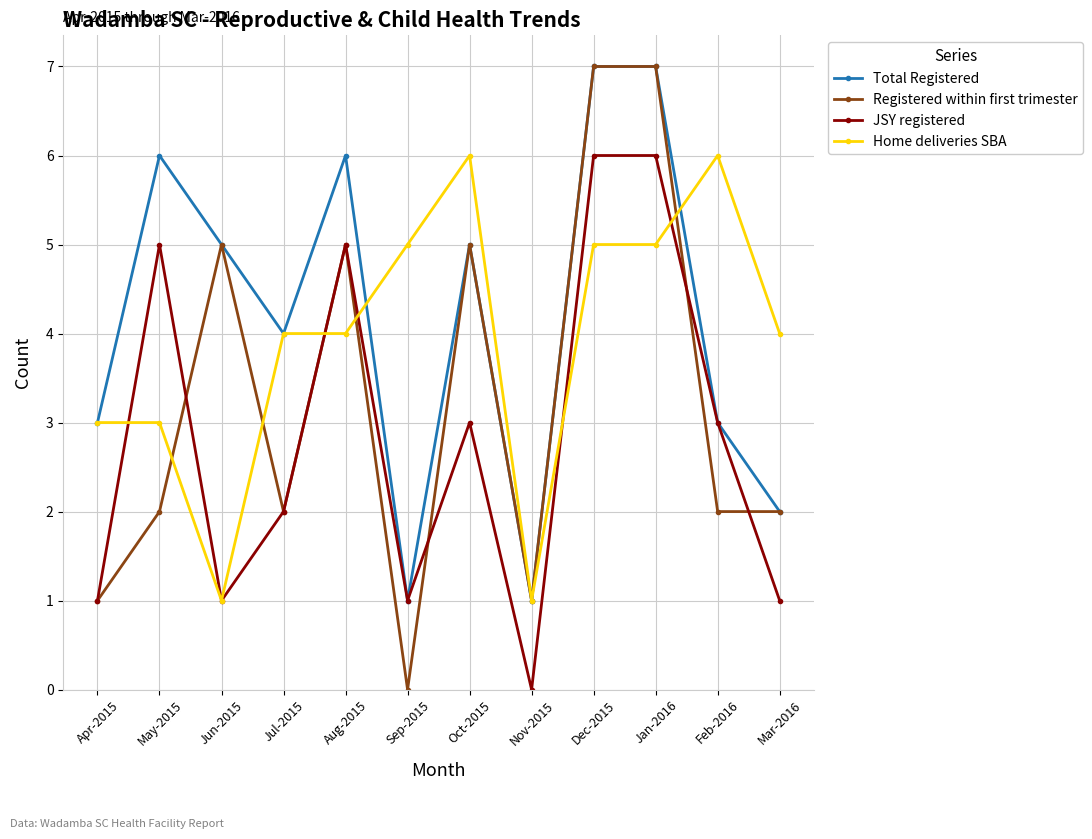

Which series changed the most between Jul-2015 and Mar-2016?

Total Registered